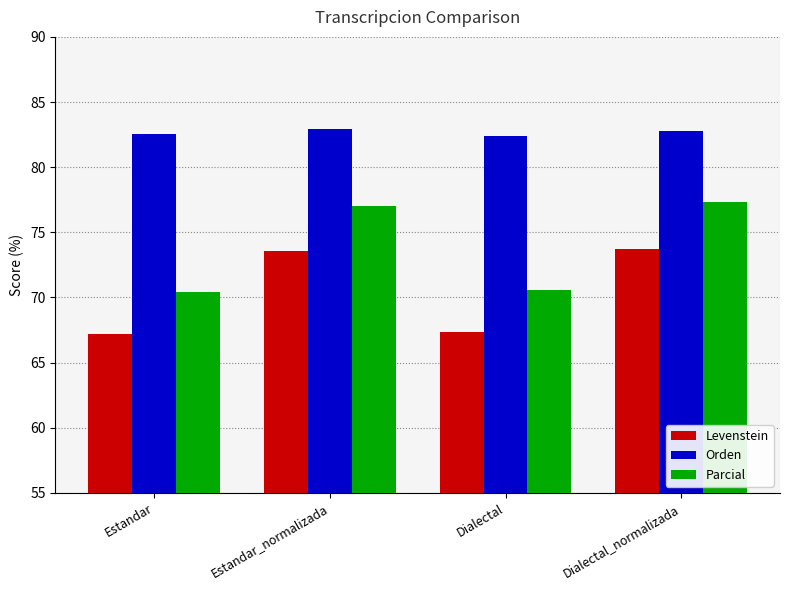

How many values in the Levenstein series are below 73?

2